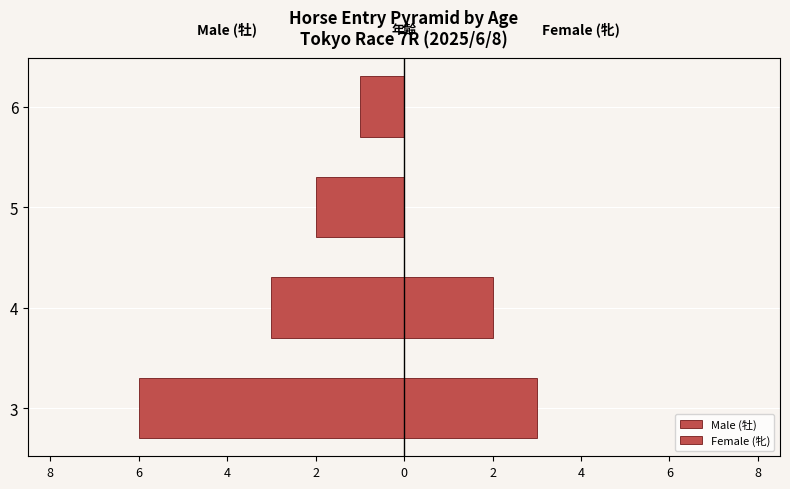

Reading right to left, list all the values displayed in this chart.

Male (牡): -1	-2	-3	-6
Female (牝): 0	0	2	3